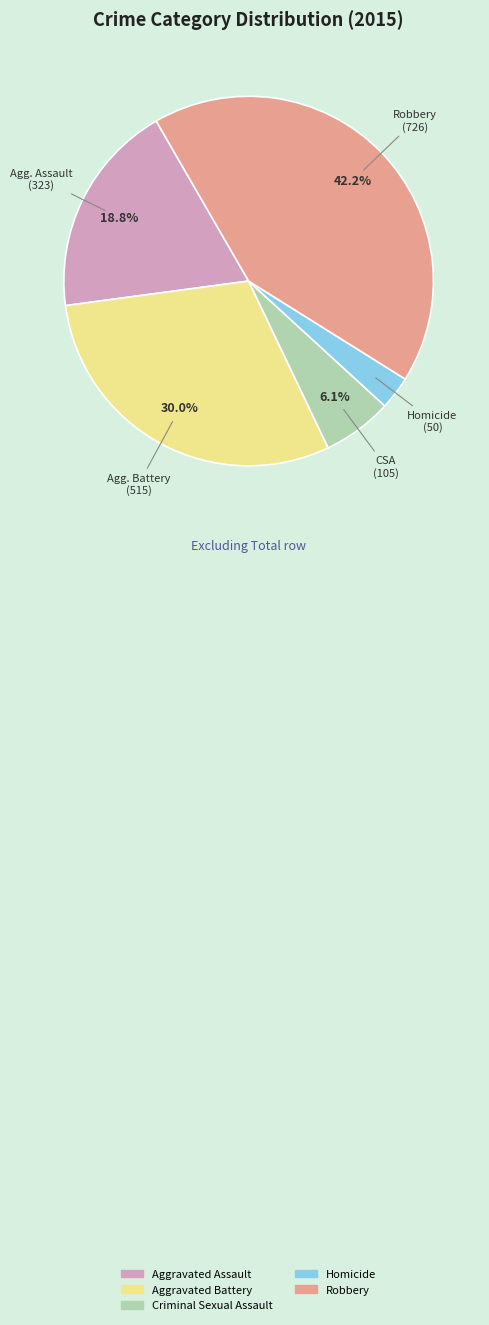

Count the number of slices in the pie.

5